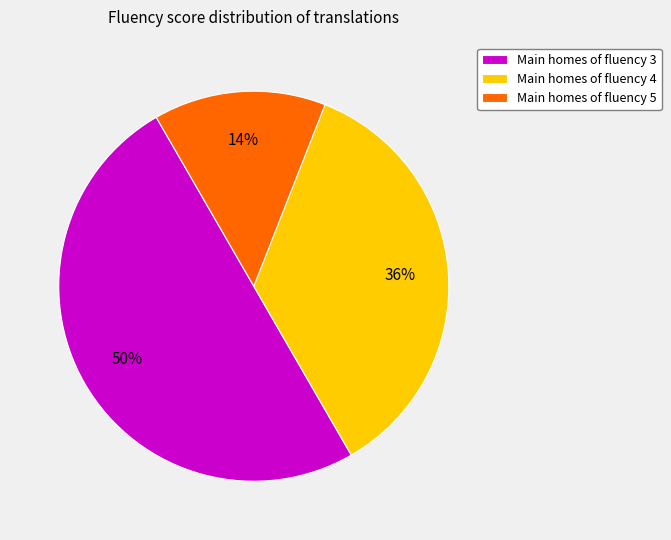

To the nearest percent, what is the average slice percentage?

33%